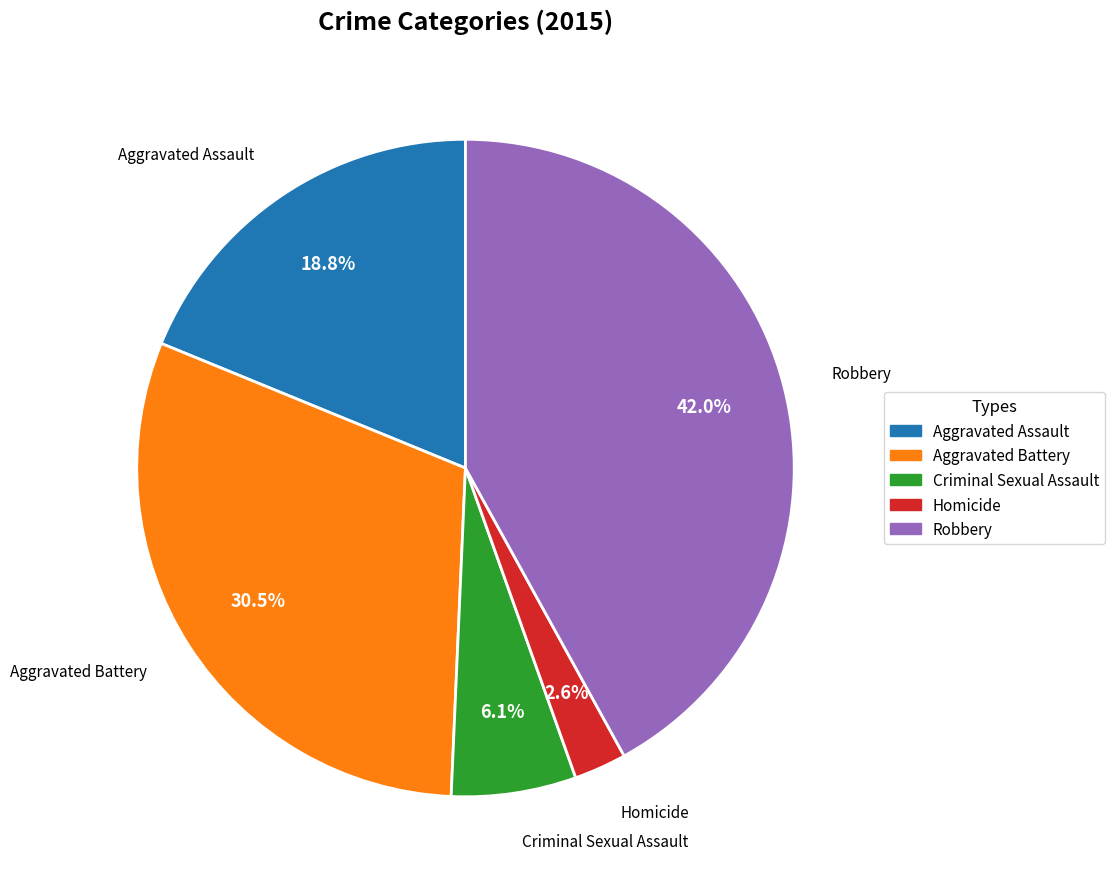

Which category has the smallest portion of the pie?

Homicide